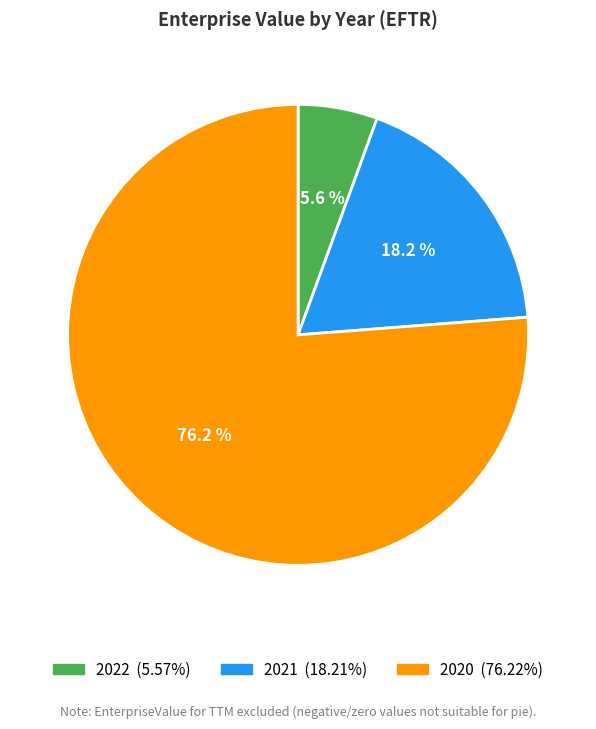

Which has a higher value, 2020 or 2022?

2020